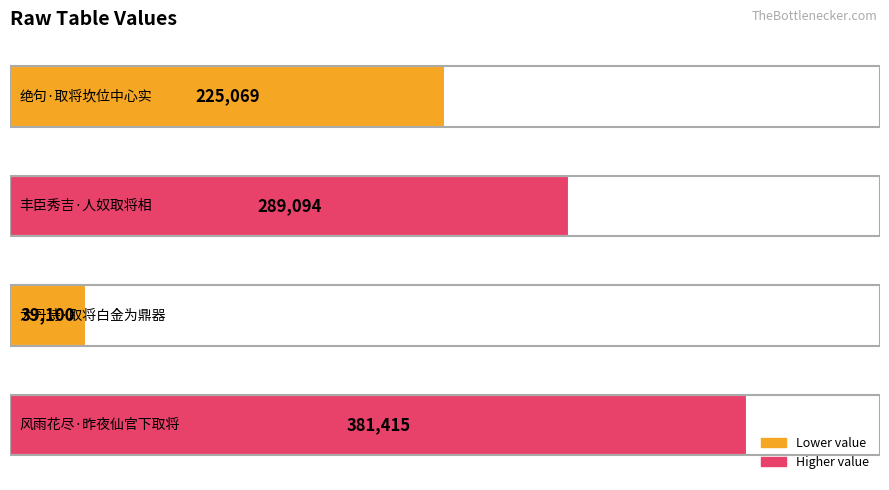

Reading bottom to top, transcribe all the data shown in this chart.

381415	39100	289094	225069